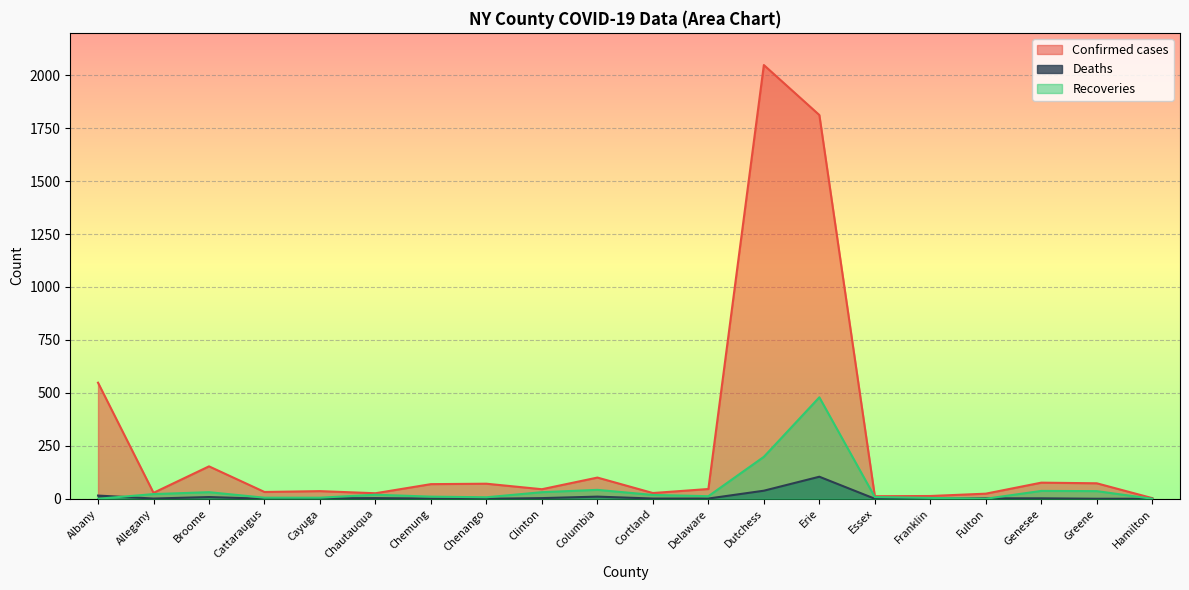

What is the difference between the highest and lowest values at Cortland?

26